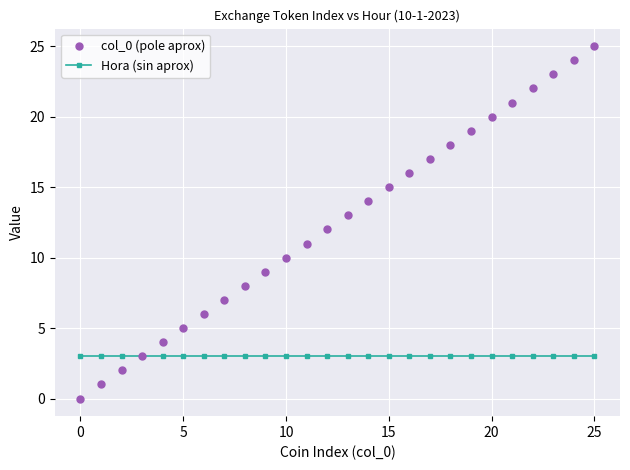

Does the chart display data point markers on the line(s)?

Yes